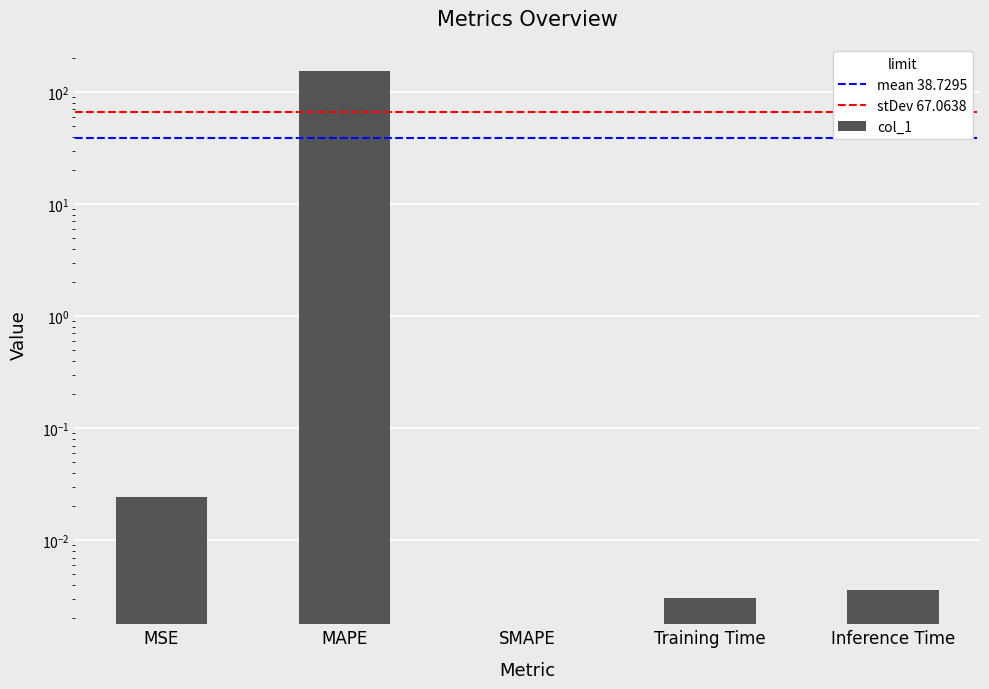

How many distinct data groups are displayed?

1